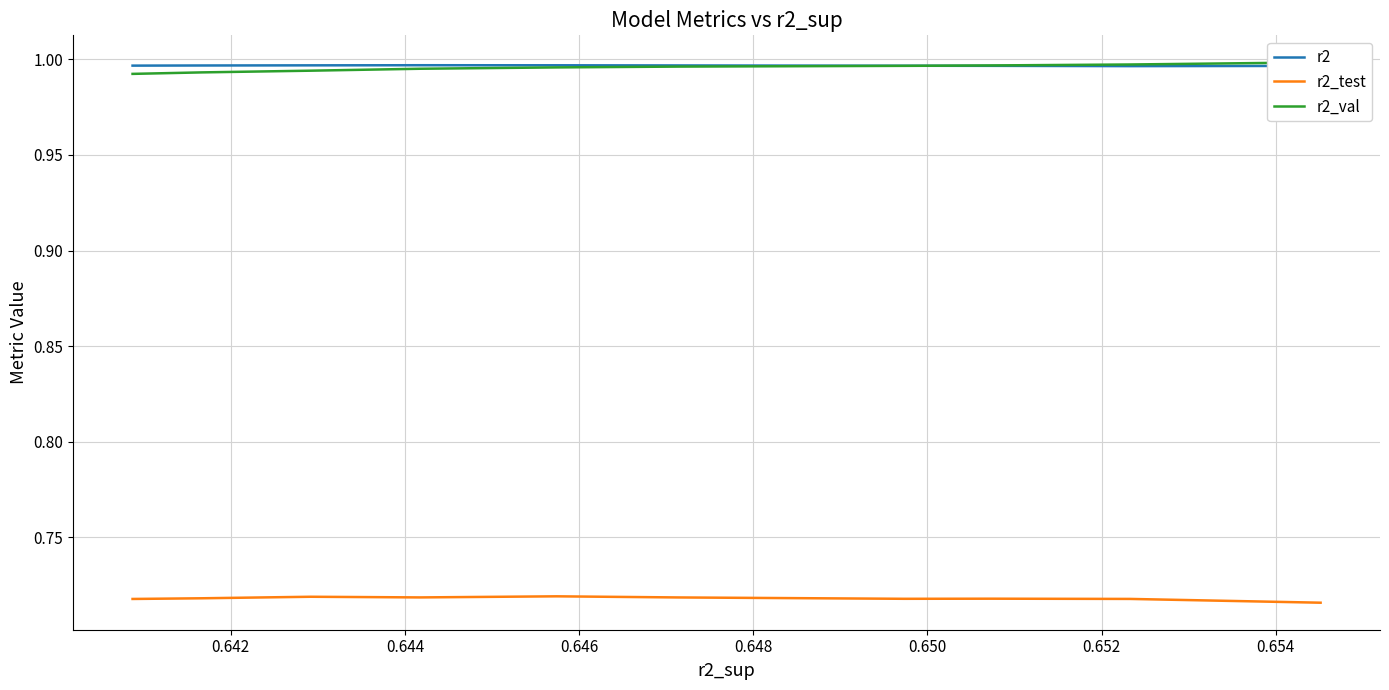

The r2_val series shows 0.3 at 0.650. True or false?

False